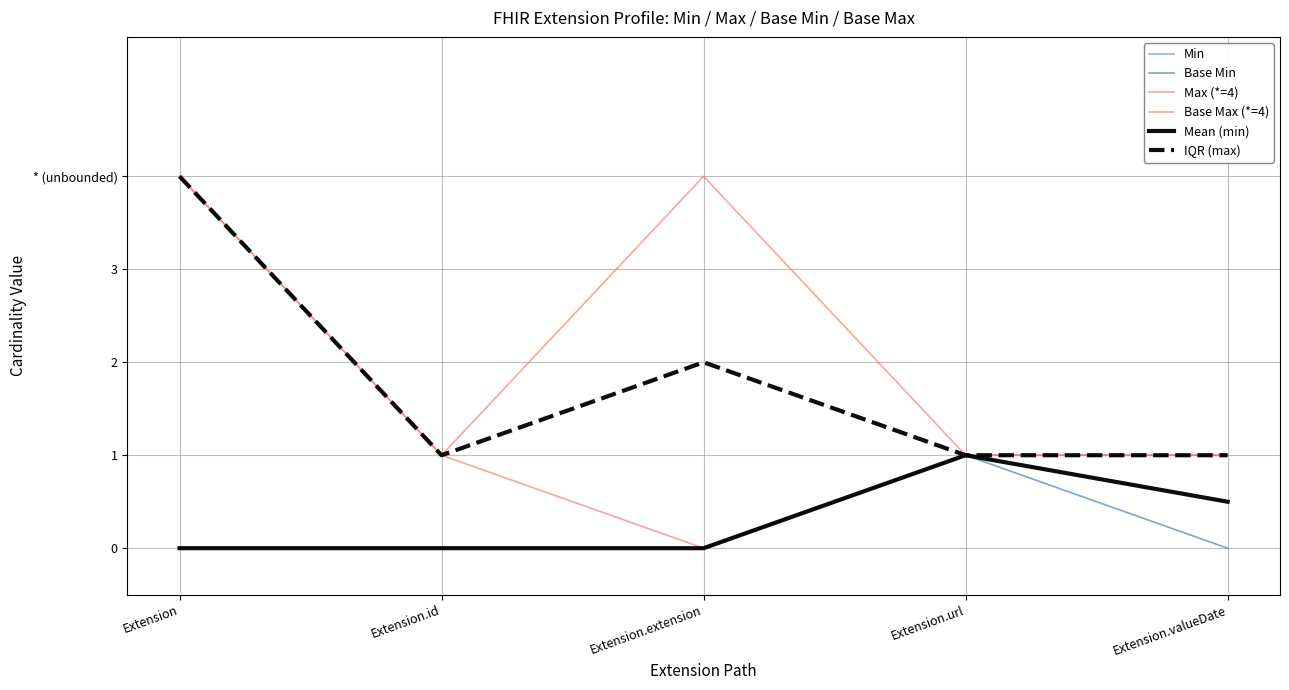

Is this an area chart (filled region under the line)?

No